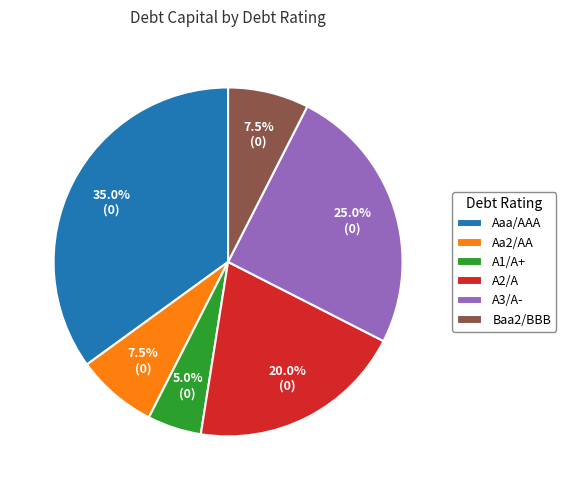

What percentage is the Aaa/AAA slice, to the nearest percent?

35%